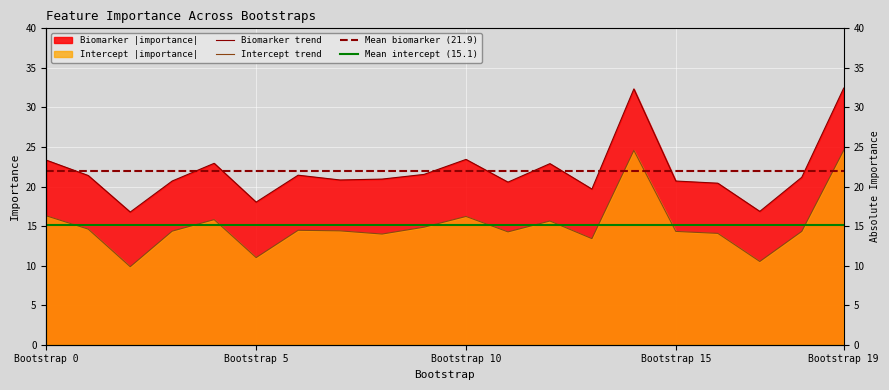

Reading left to right, list all the values displayed in this chart.

biomarker_importance: 23.3	21.4	16.8	20.7	22.9	18.0	21.4	20.8	20.9	21.5	23.4	20.6	22.9	19.7	32.3	20.7	20.4	16.9	21.2	32.4
intercept_importance: 16.3	14.6	9.9	14.4	15.8	11.0	14.5	14.4	14.0	14.9	16.2	14.3	15.6	13.4	24.6	14.3	14.1	10.5	14.3	24.6